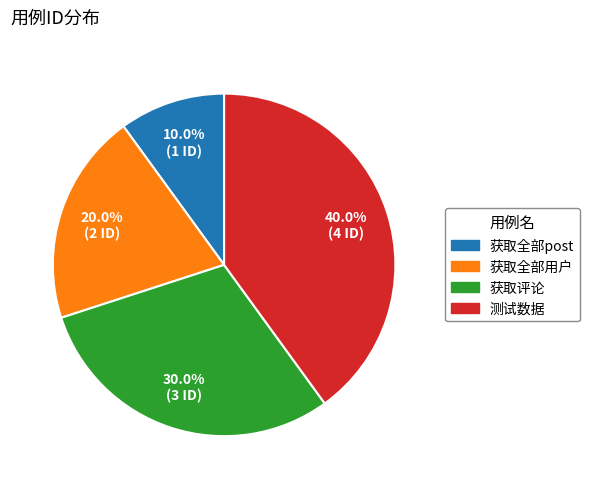

To the nearest percent, what is the average slice percentage?

25%